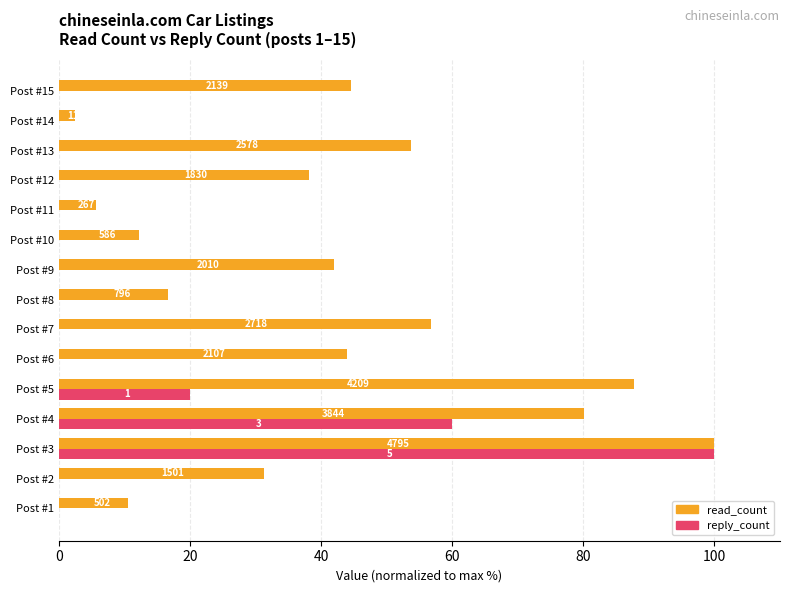

What are all the series names shown in the legend?

read_count, reply_count